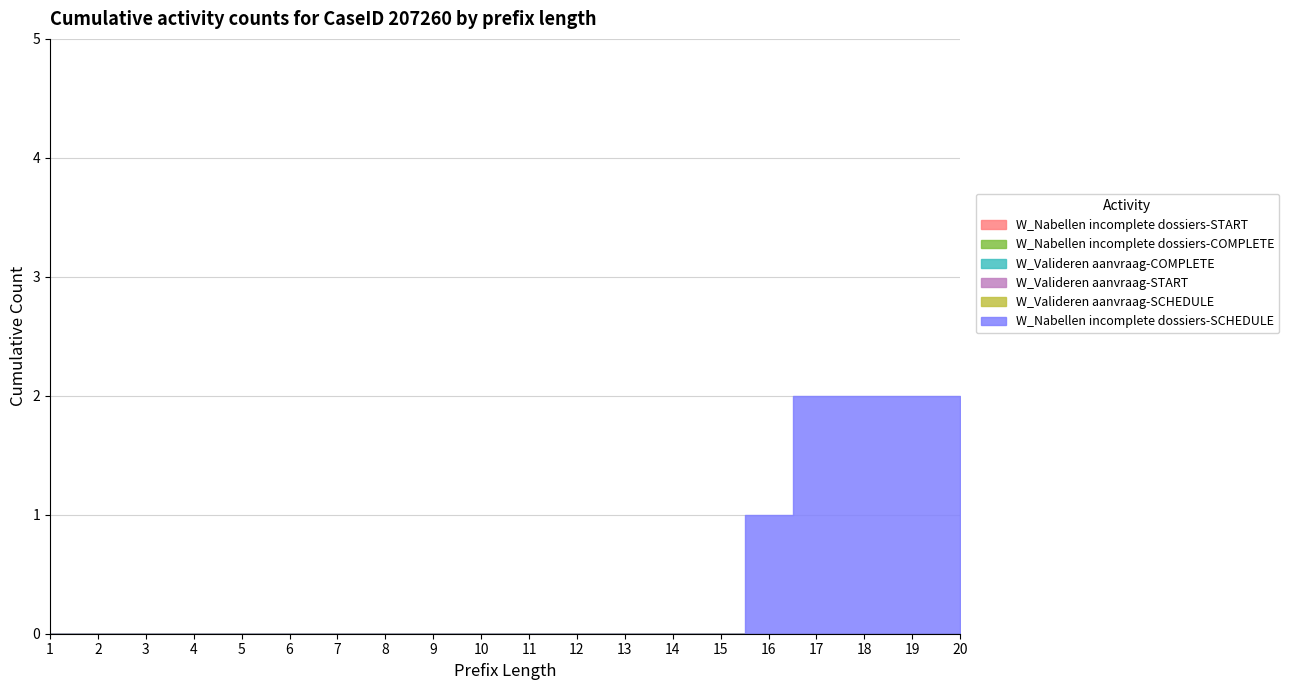

List the series in order of their peak value, lowest first.

W_Nabellen incomplete dossiers-START, W_Nabellen incomplete dossiers-COMPLETE, W_Valideren aanvraag-COMPLETE, W_Valideren aanvraag-START, W_Valideren aanvraag-SCHEDULE, W_Nabellen incomplete dossiers-SCHEDULE